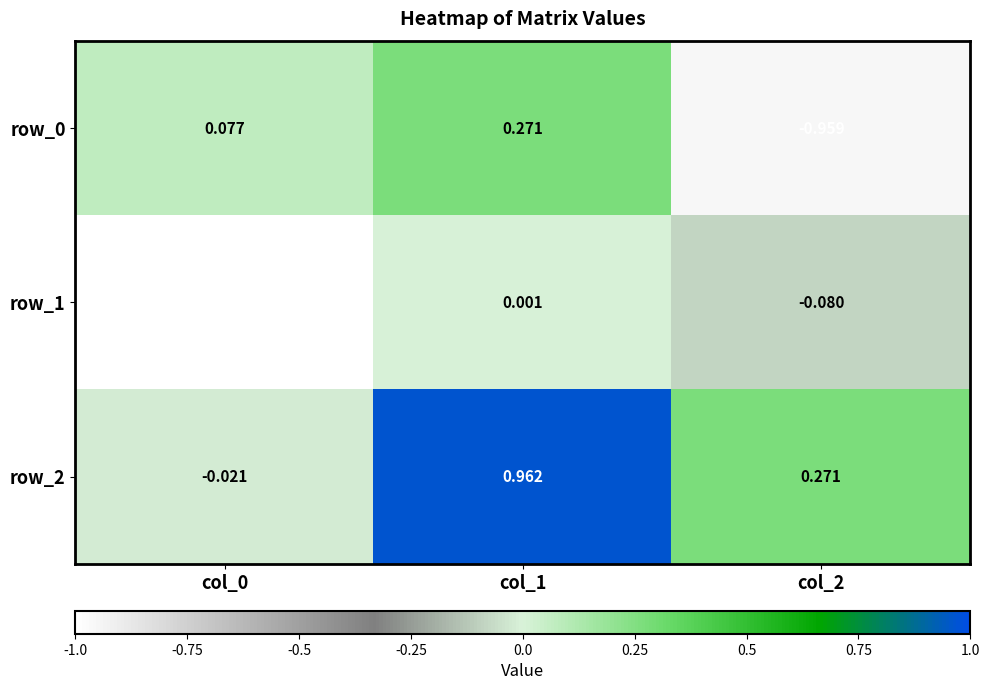

The row_2 series shows 0.3 at col_2. True or false?

True